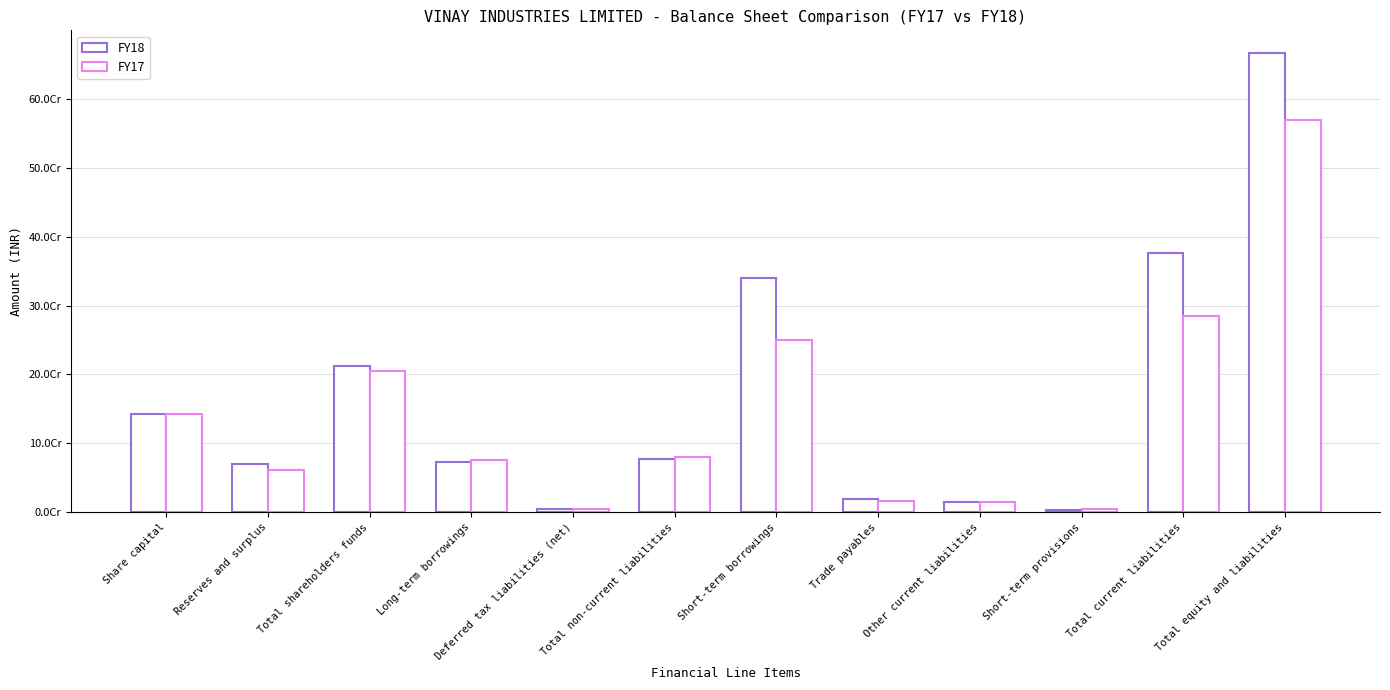

Does the chart contain stacked bars?

No